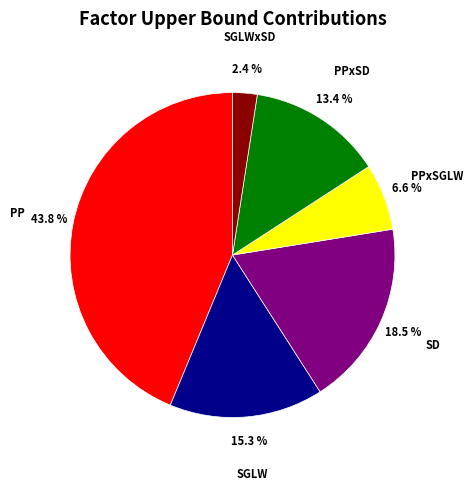

Is it true that SGLW is 5% of the pie?

False